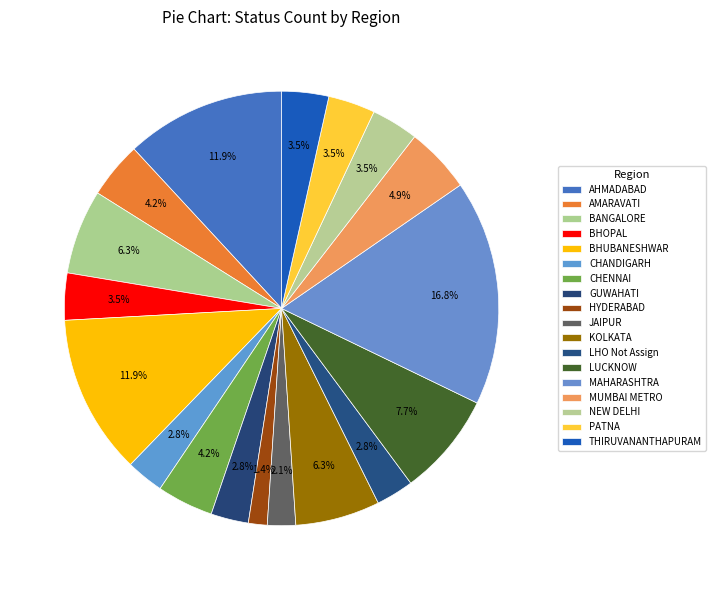

What is the smallest slice in the pie chart?

HYDERABAD